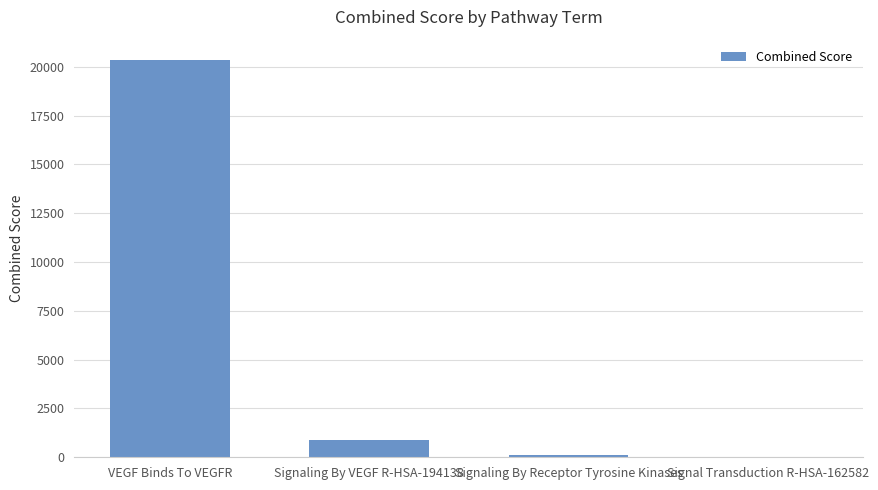

What is the average value?

5349.6